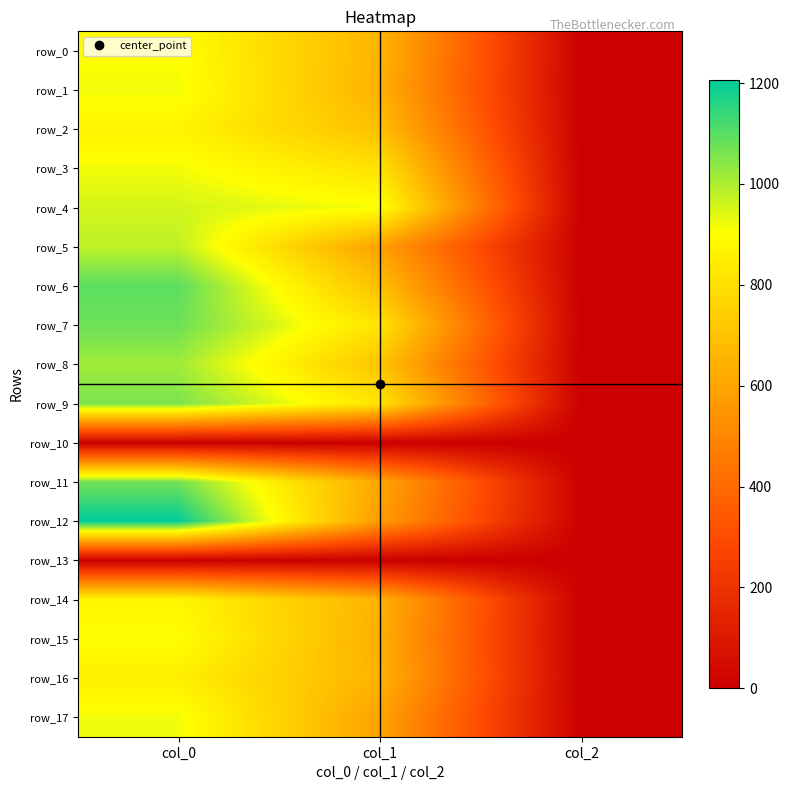

How many data points in row_15 are less than 634?

1